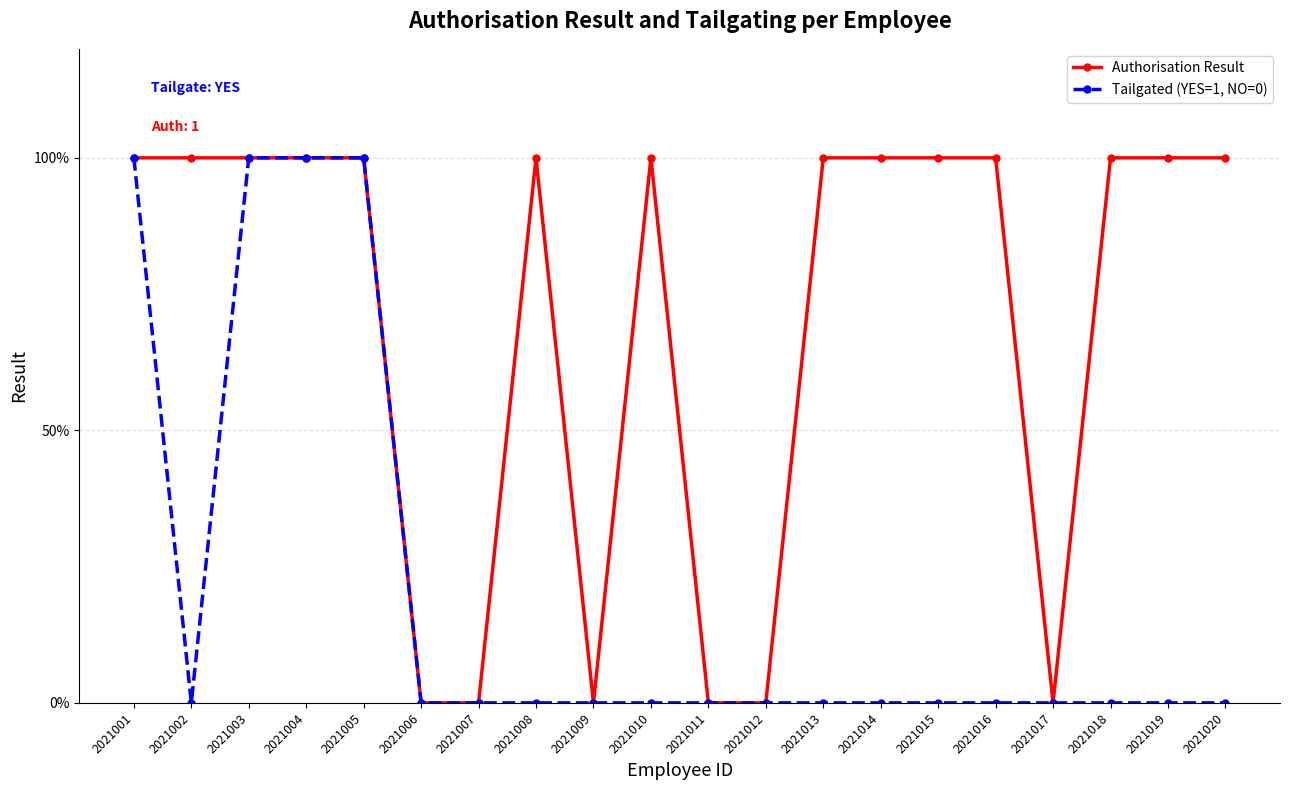

At which category does Authorisation Result reach its first local valley?

2021009